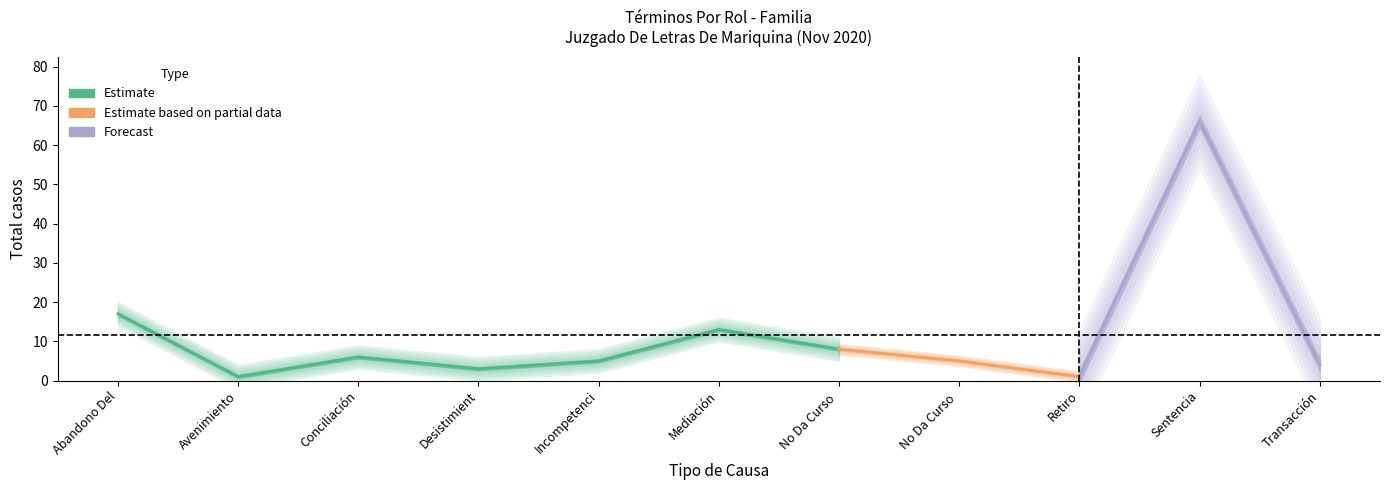

The value at Conciliación is 2. True or false?

False